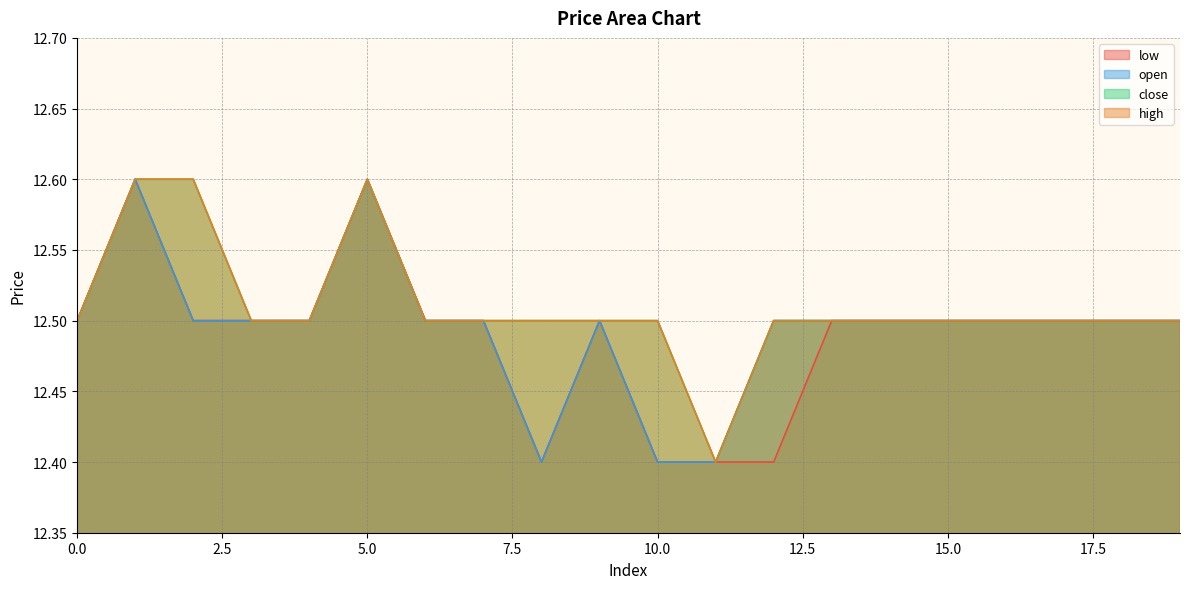

Count the number of data series in this chart.

4